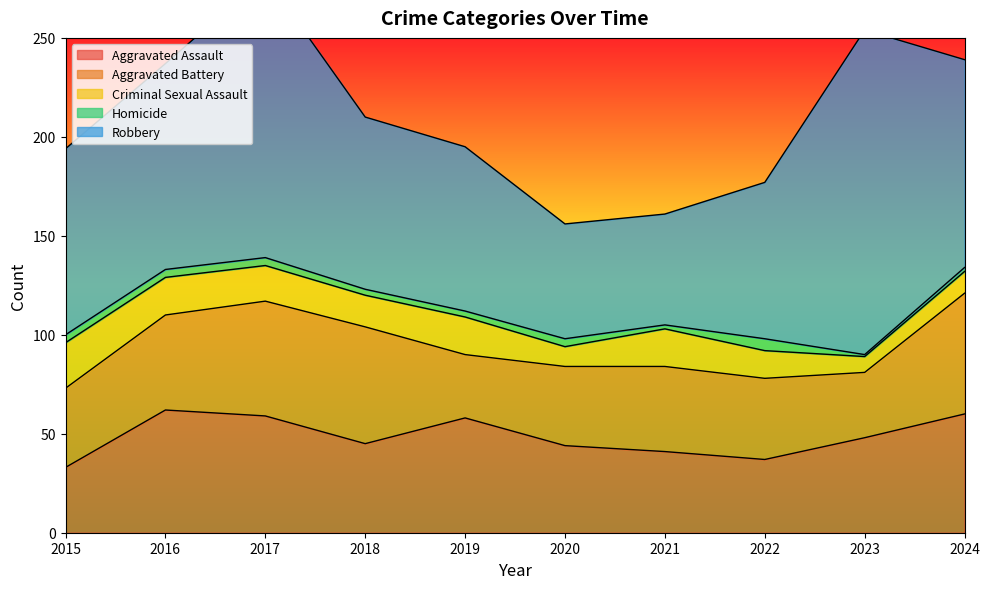

True or false: Aggravated Assault and Criminal Sexual Assault intersect in this chart.

False